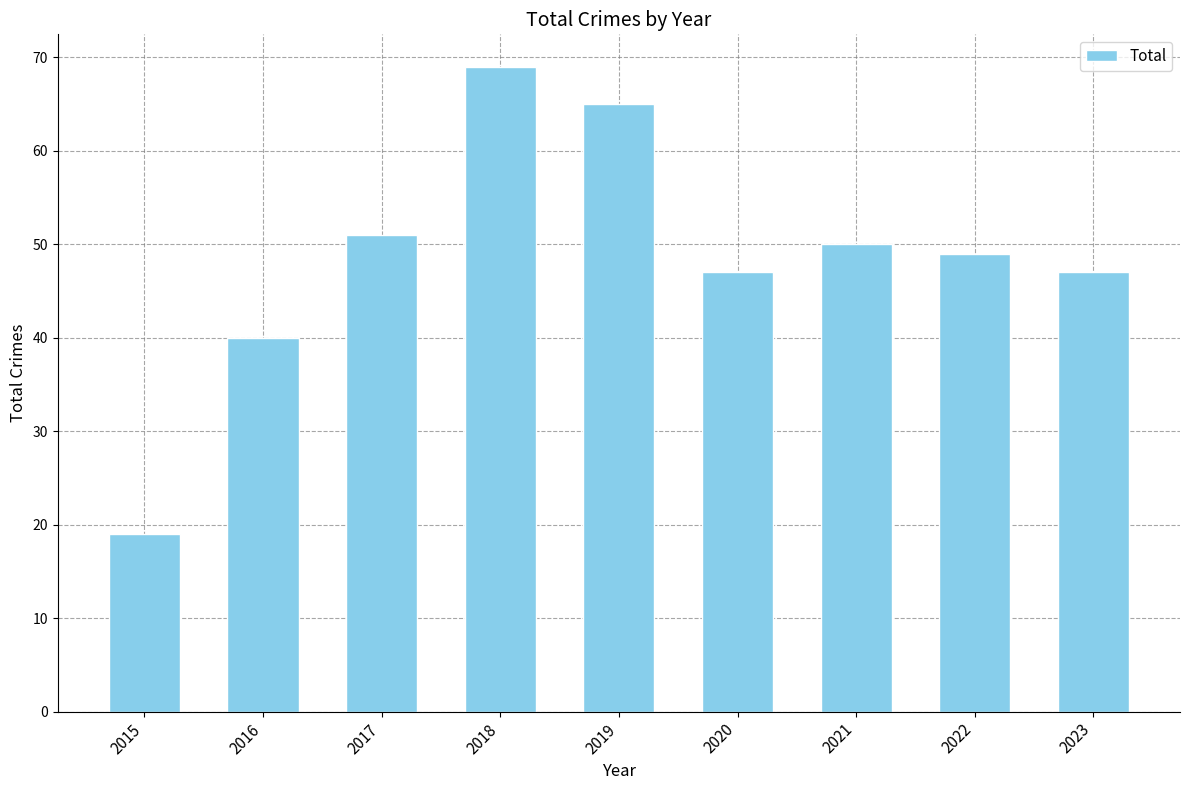

Reading left to right, list all the values displayed in this chart.

19	40	51	69	65	47	50	49	47